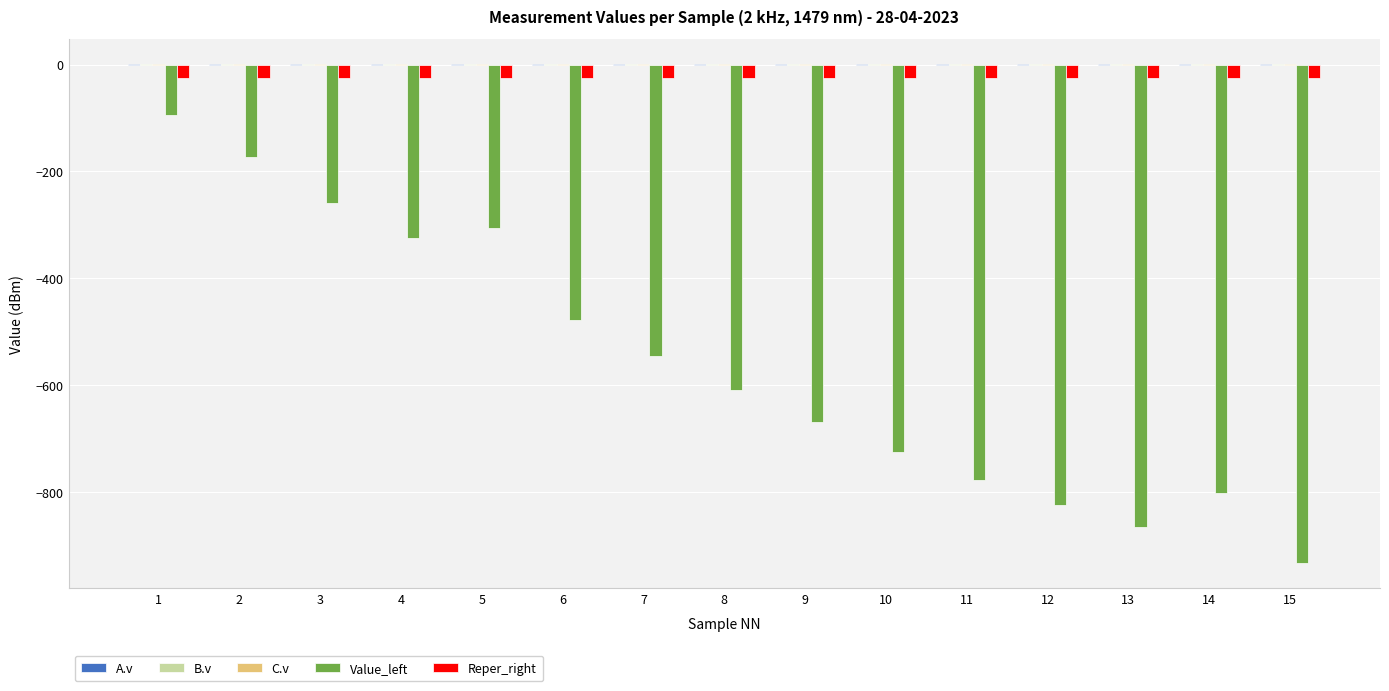

What is the difference between the Value_left values at 2 and 6?

304.9